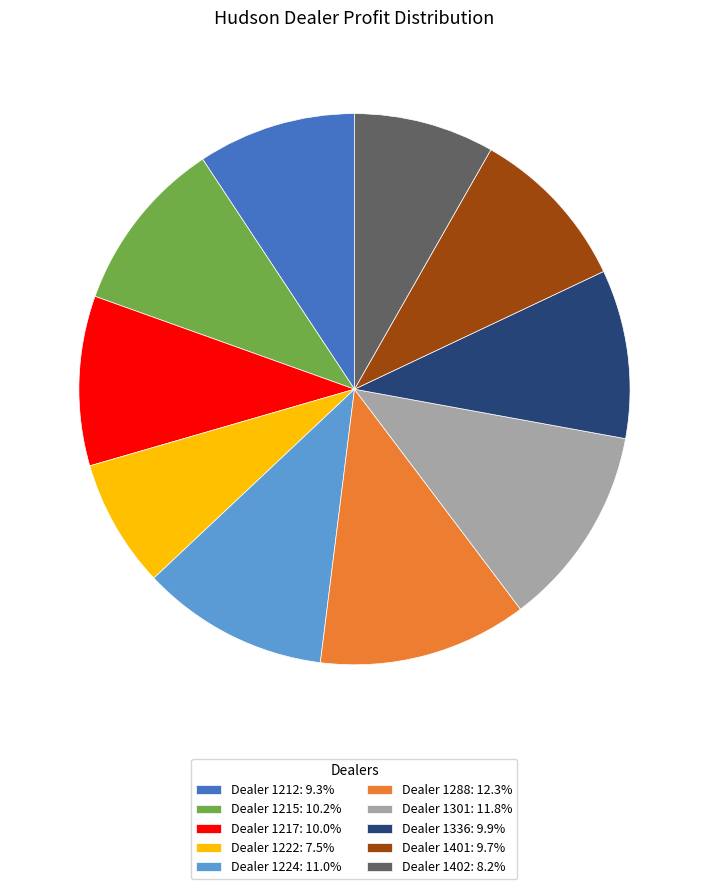

What is the ratio of the value at Dealer 1336: 9.9% to the value at Dealer 1215: 10.2%?

1.0